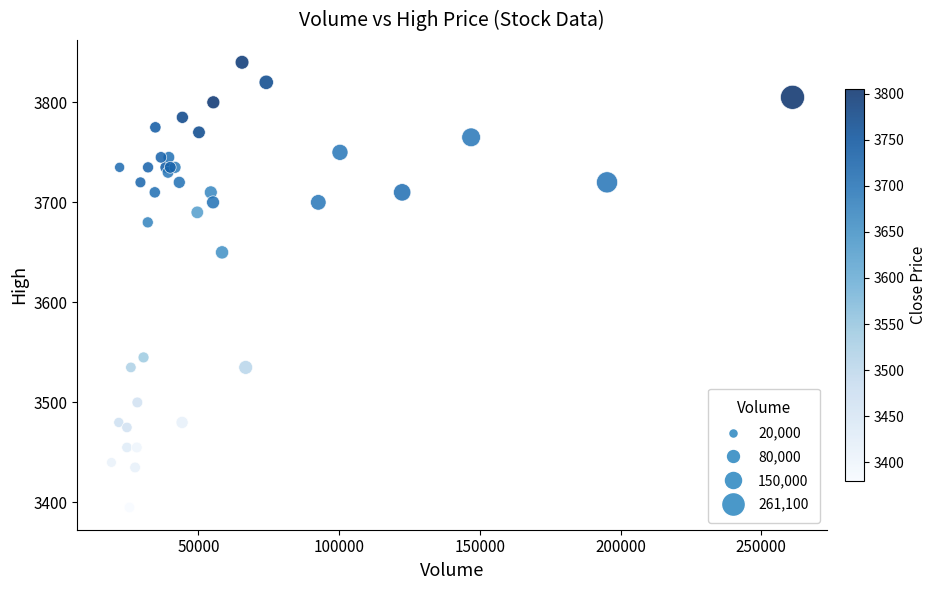

What Y value in the scatter plot is closest to 3617?

3650